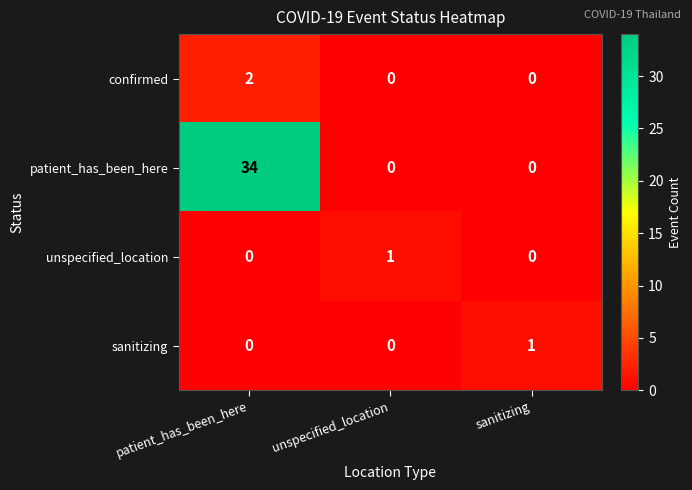

The confirmed series shows 0 at sanitizing. True or false?

True